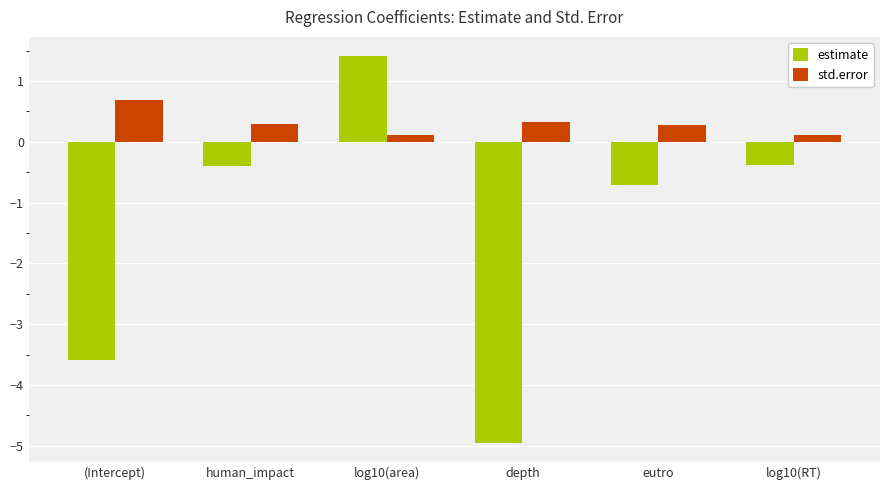

Which series has the largest total across all categories?

std.error